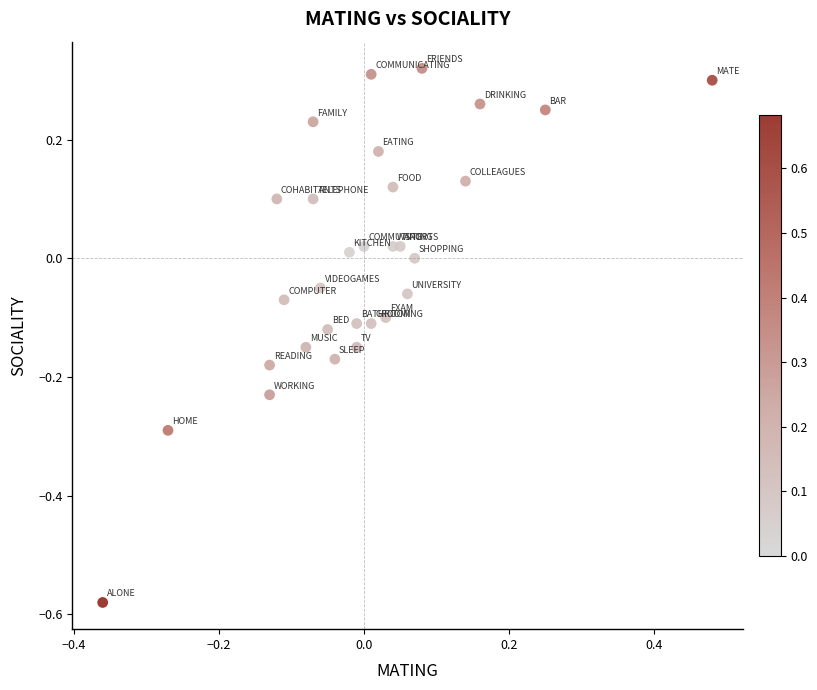

What is the range of X values (max minus min)?

0.8